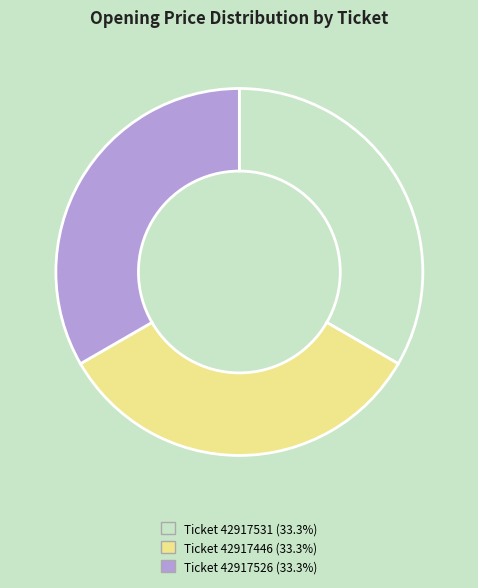

What is the ratio of the value at Ticket 42917531 (33.3%) to the value at Ticket 42917526 (33.3%)?

1.0